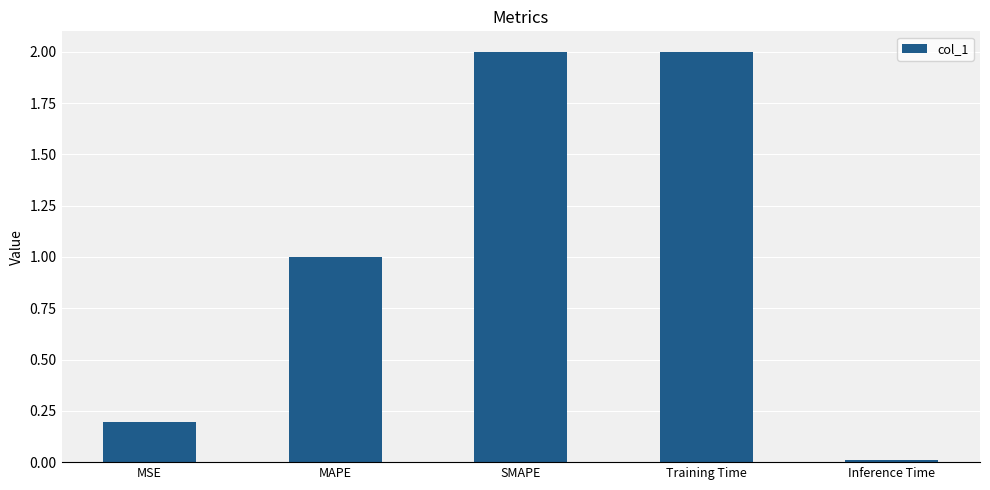

Is it true that the value at SMAPE is 2.0?

True